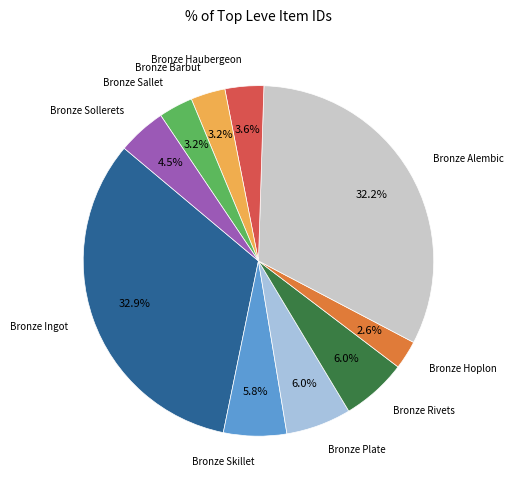

Between Bronze Plate and Bronze Sollerets, which is larger?

Bronze Plate